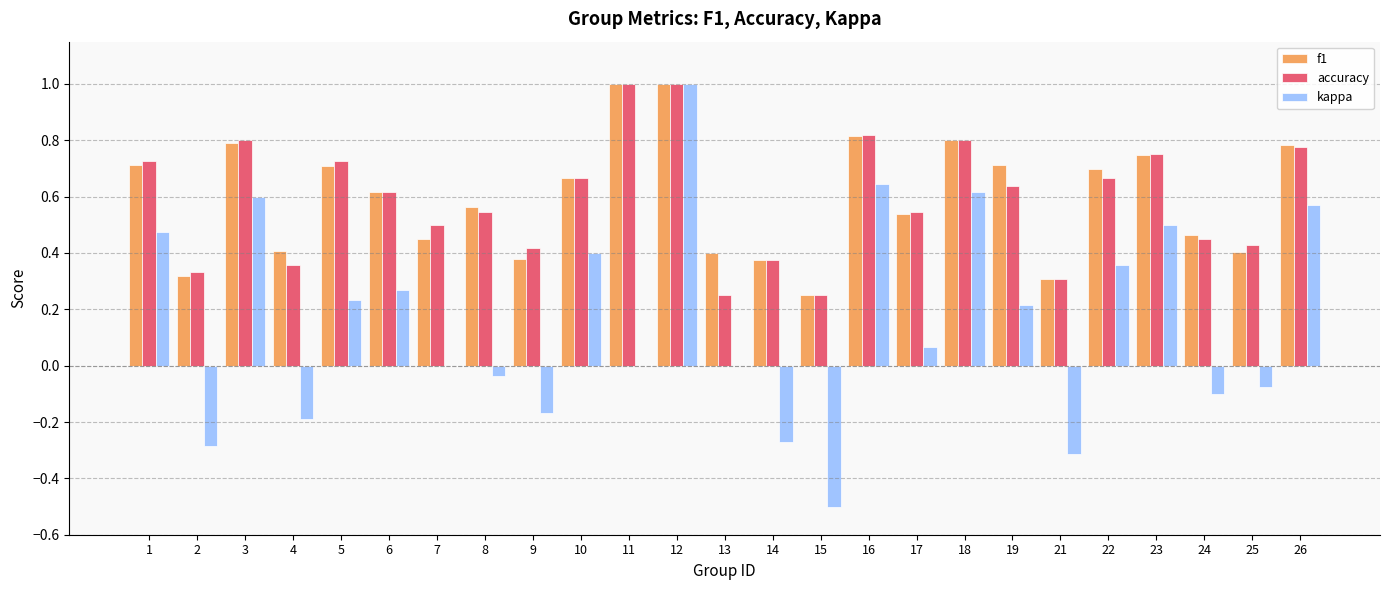

What are all the series names shown in the legend?

f1, accuracy, kappa